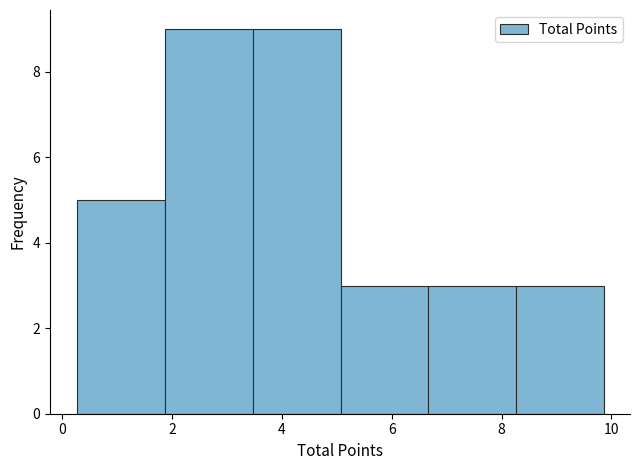

Reading left to right, transcribe this chart: for each bar, give the range it covers on the x-axis and its height. Neither the bar edges nor the heights are printed on the chart, so give them approximately, as read against the axes.

0.2 to 1.8: 5
1.8 to 3.4: 9
3.4 to 5.0: 9
5.0 to 6.6: 3
6.6 to 8.2: 3
8.2 to 9.8: 3